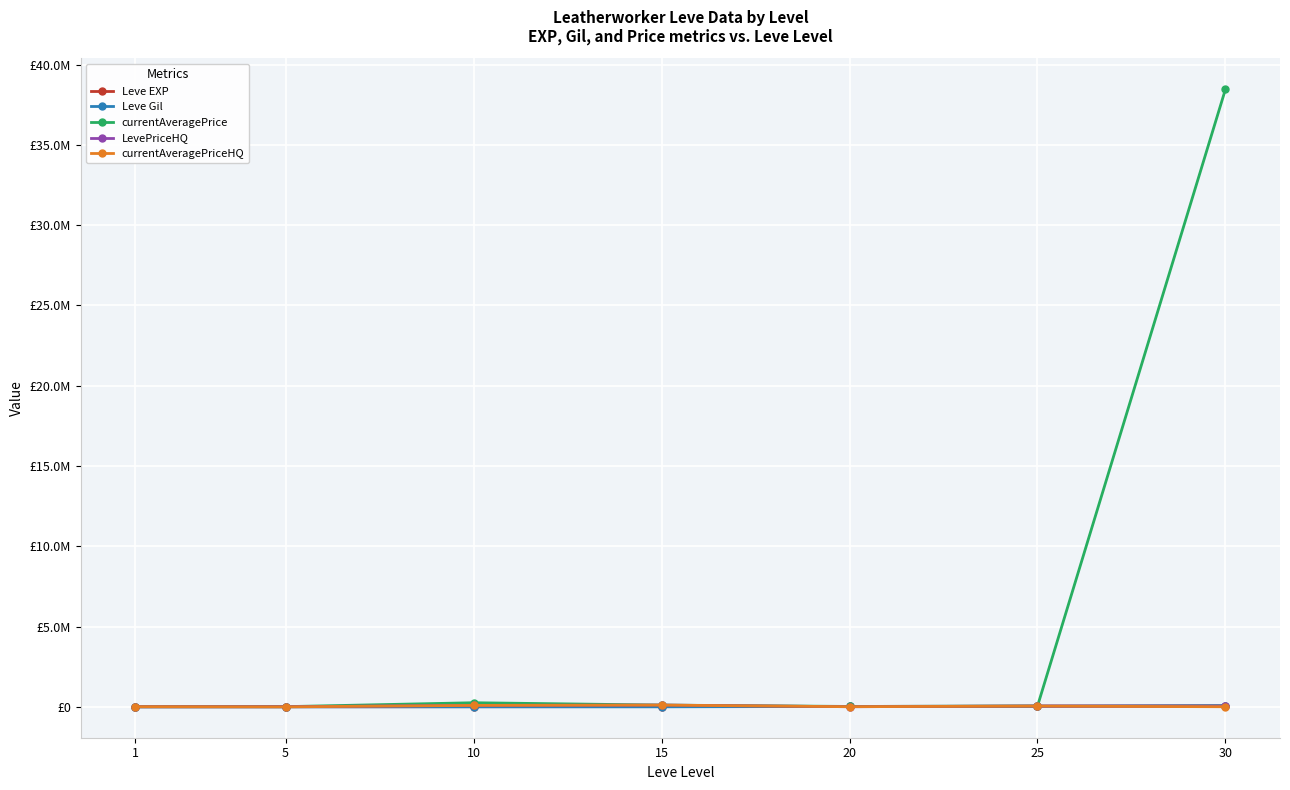

Which series has the largest total across all categories?

currentAveragePrice